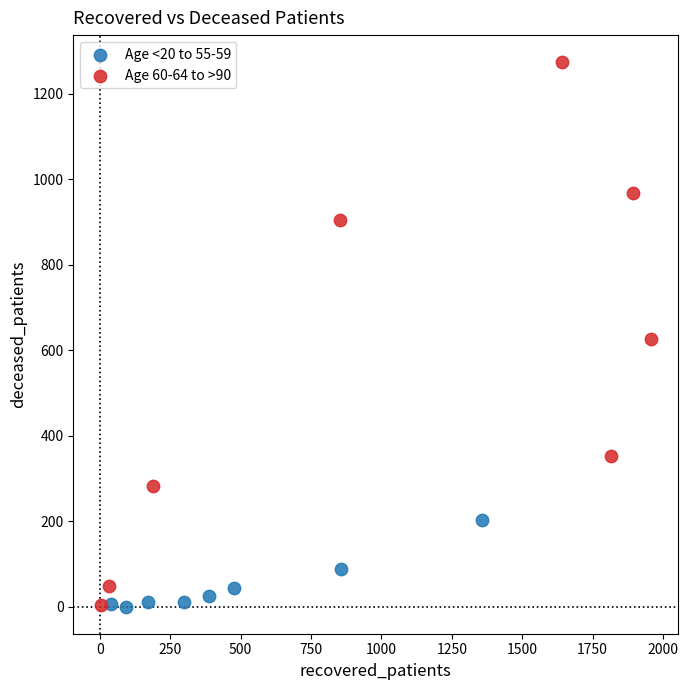

Which series has the largest Y range (max minus min)?

Age 60-64 to >90